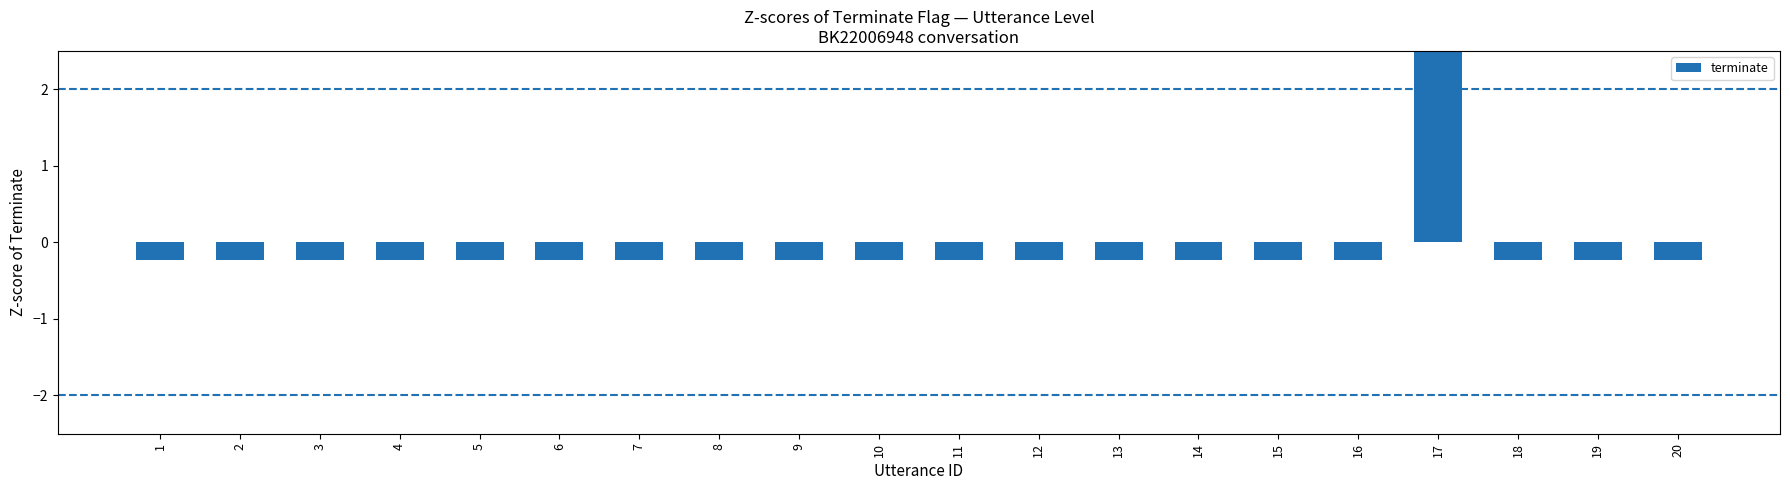

What value does the data have at 8?

-0.2